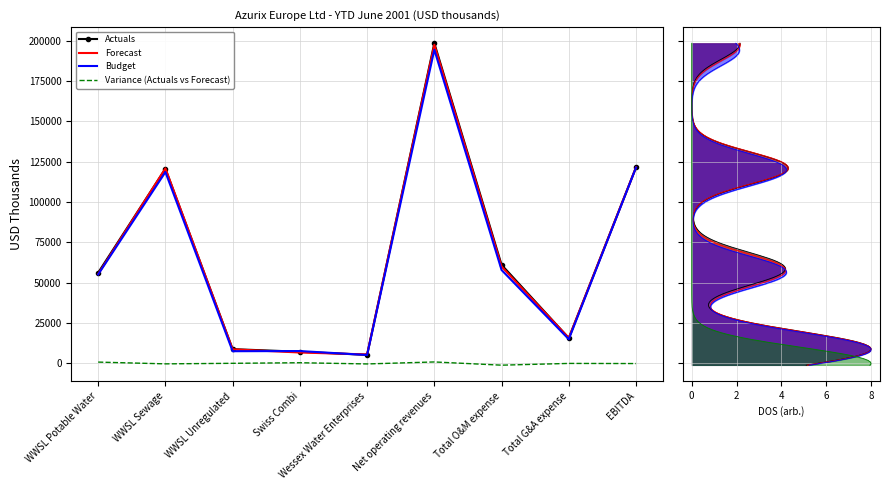

What is the sum of all Budget values?

583002